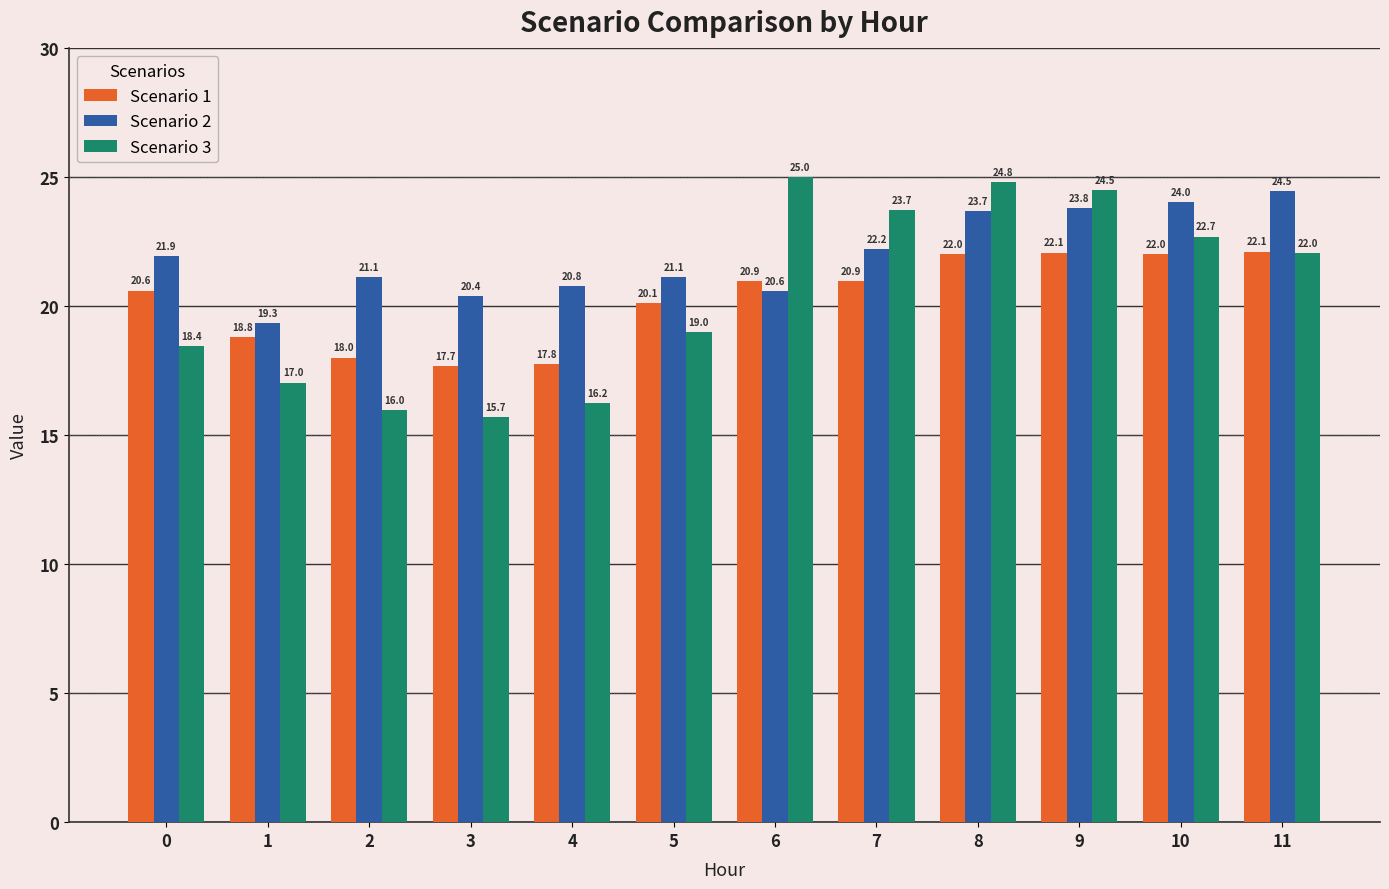

At which label does Scenario 2 reach its peak?

11